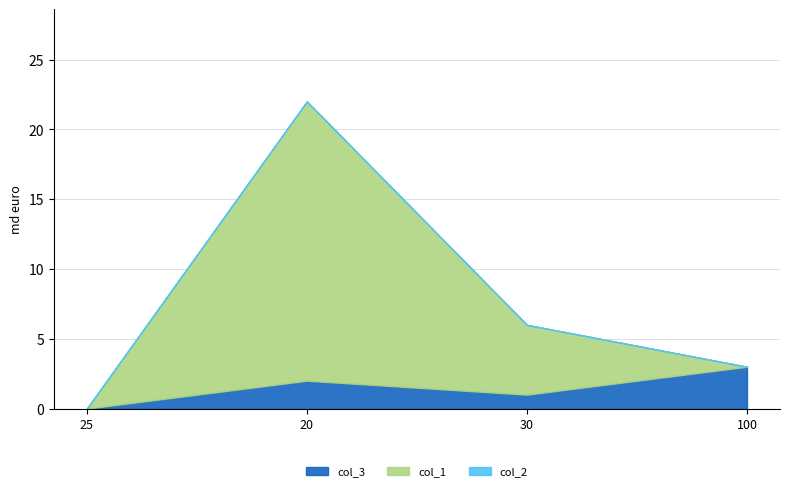

What are all the series names shown in the legend?

col_3, col_1, col_2